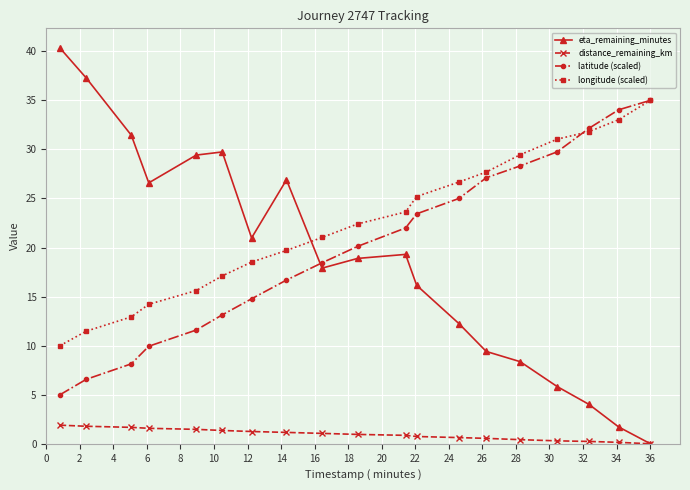

True or false: longitude (scaled) has more than 2 interior local peaks.

False